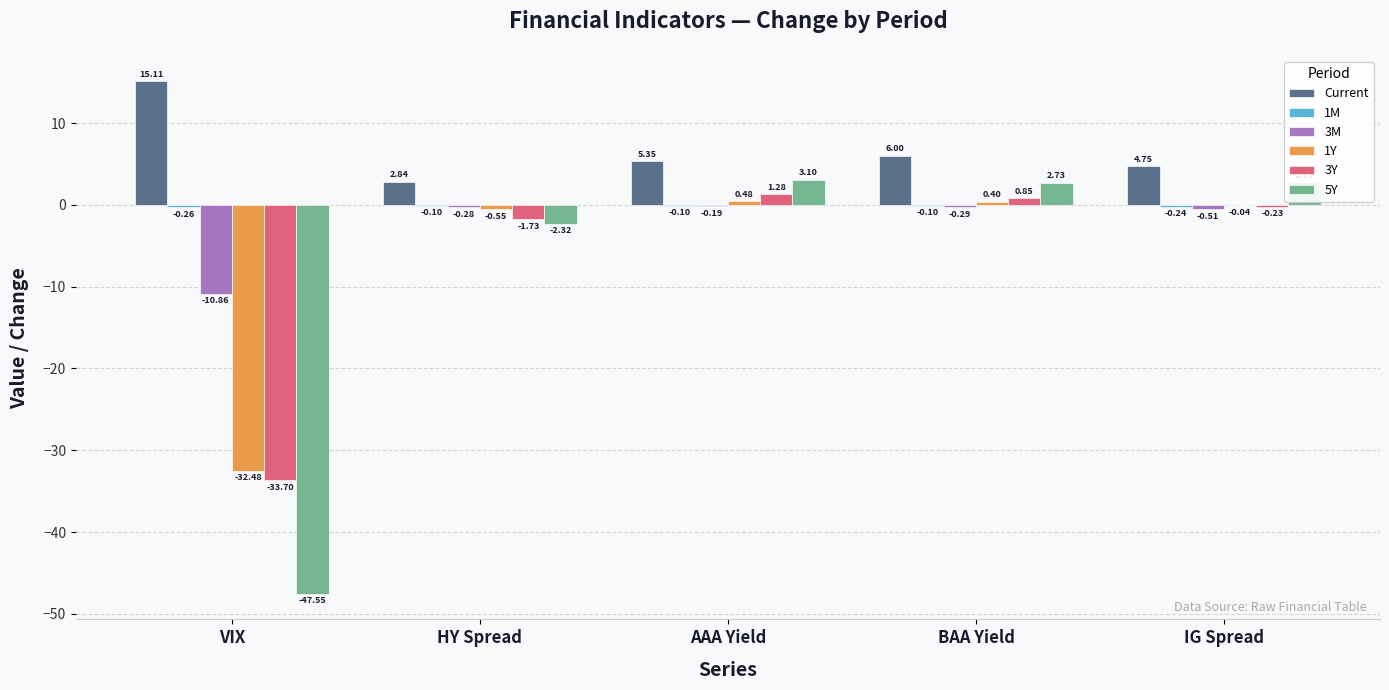

What is the spread (max minus min) of values at VIX?

62.7